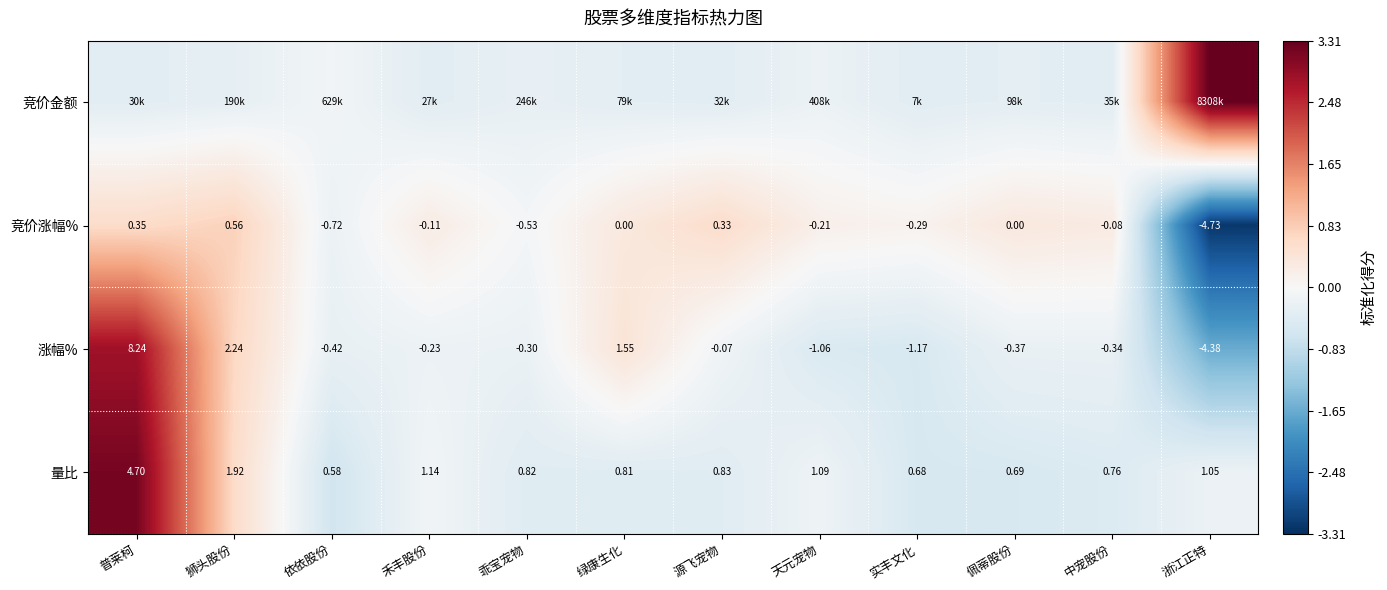

Where does the 涨幅% series first go above 0?

普莱柯